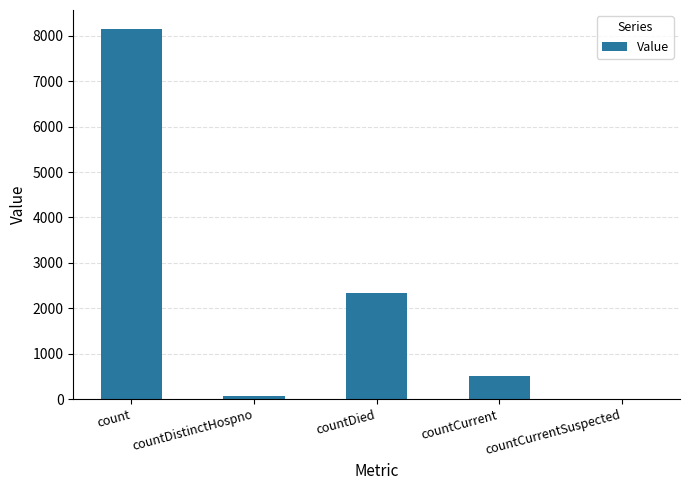

At which label is the value closest to 4079?

countDied